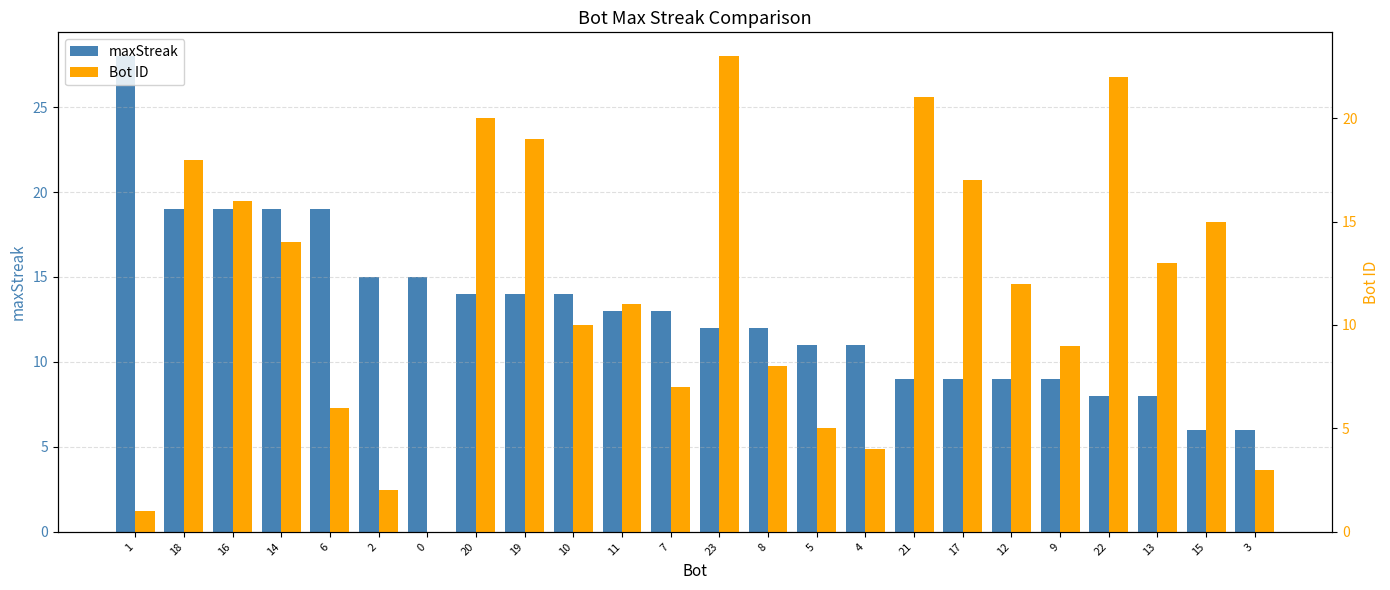

At which label is maxStreak closest to 17?

18